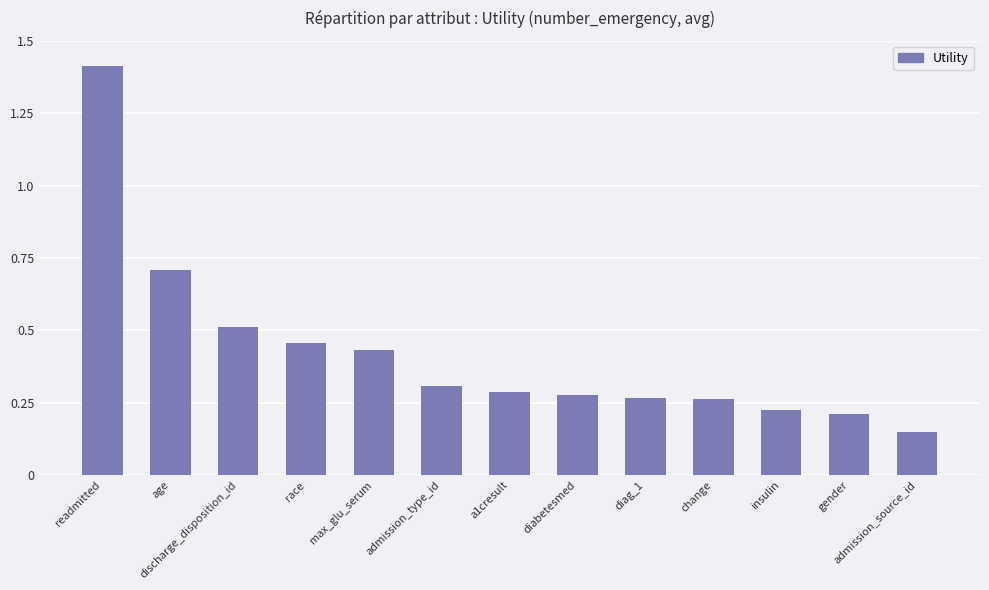

What is the change in value from age to diag_1?

-0.4